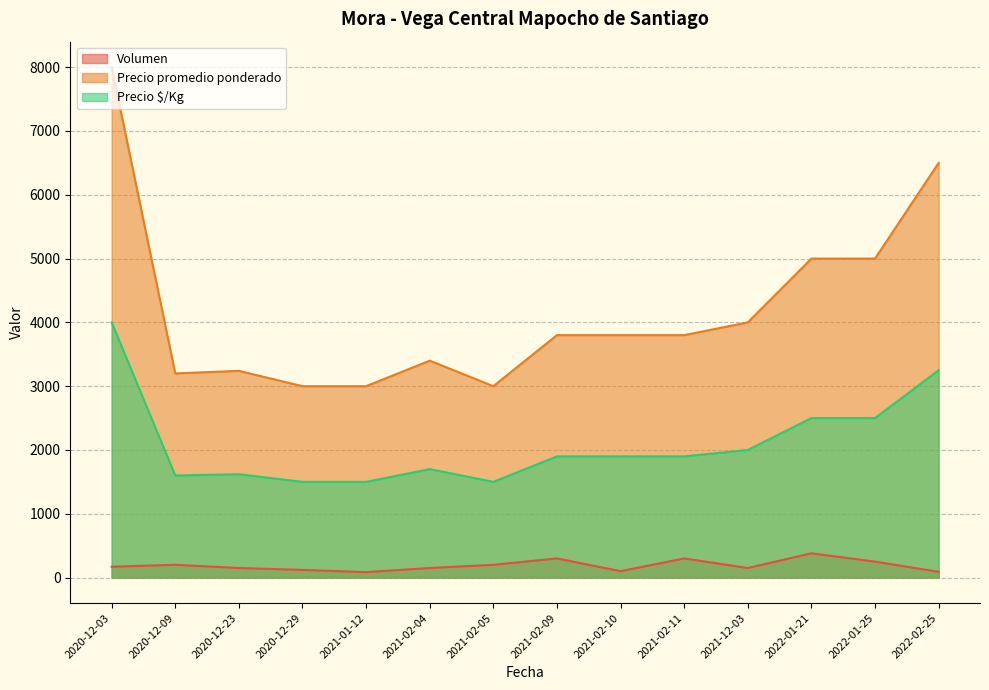

What is the difference between the second highest and second lowest values in the Precio promedio ponderado series?

3500